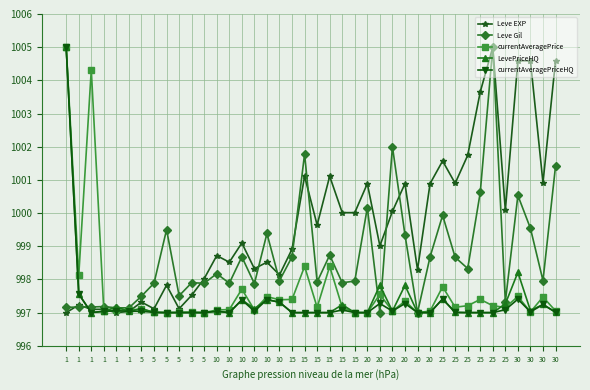

Is the value of Leve Gil at 5 greater than the value of Leve EXP at 5?

Yes